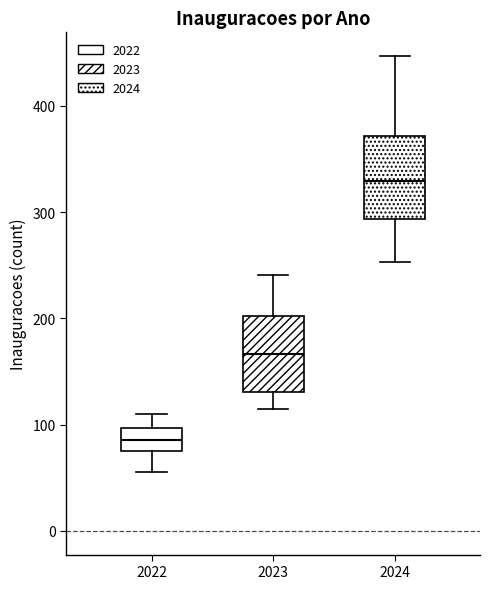

Where is the upper edge of the box at x = 2022 on the y-axis? The values are not printed on the chart, so give them approximately, as read against the axis.

100